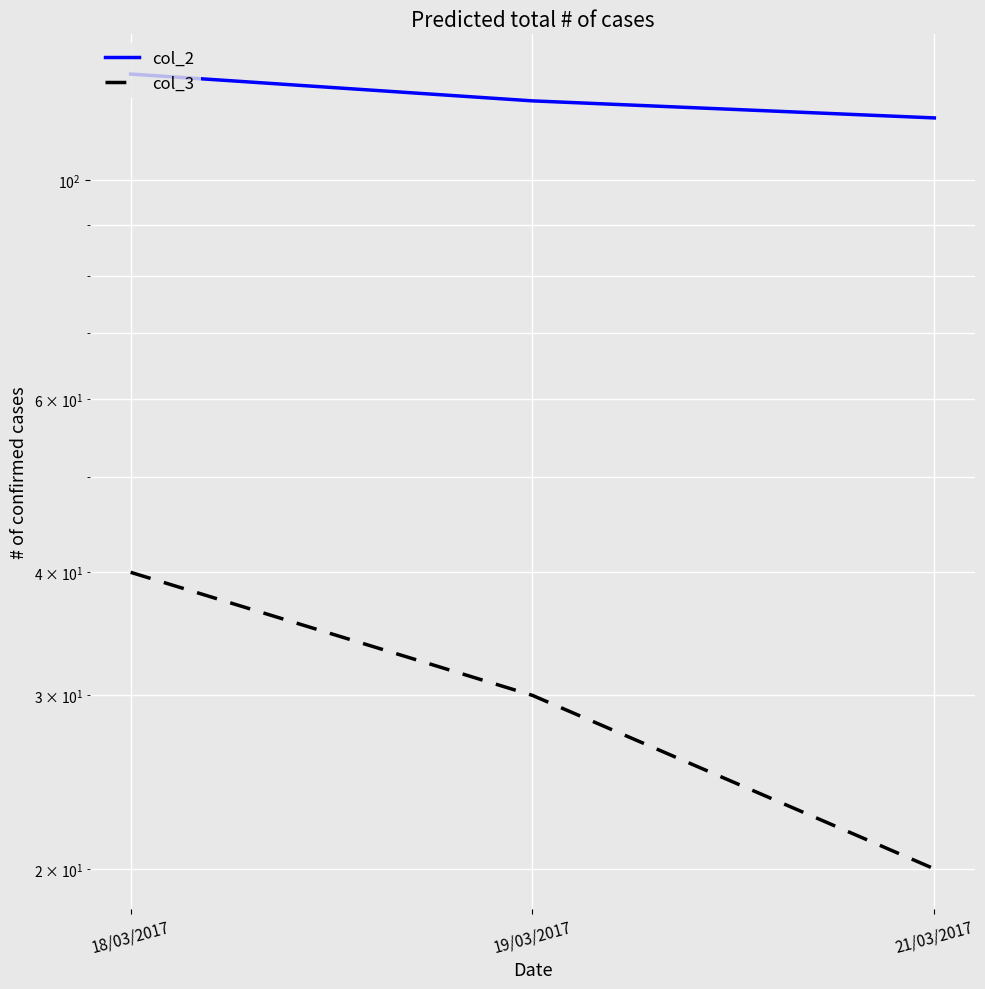

What is the difference between the col_3 values at 21/03/2017 and 18/03/2017?

20.0